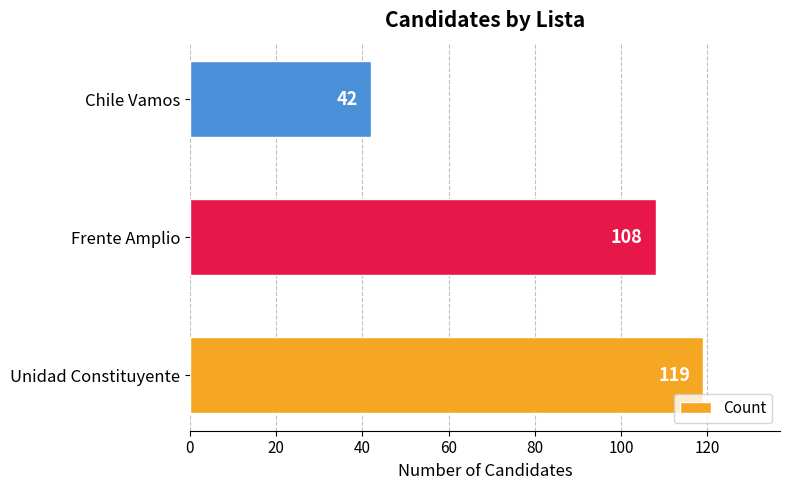

How many bars are there in total?

3